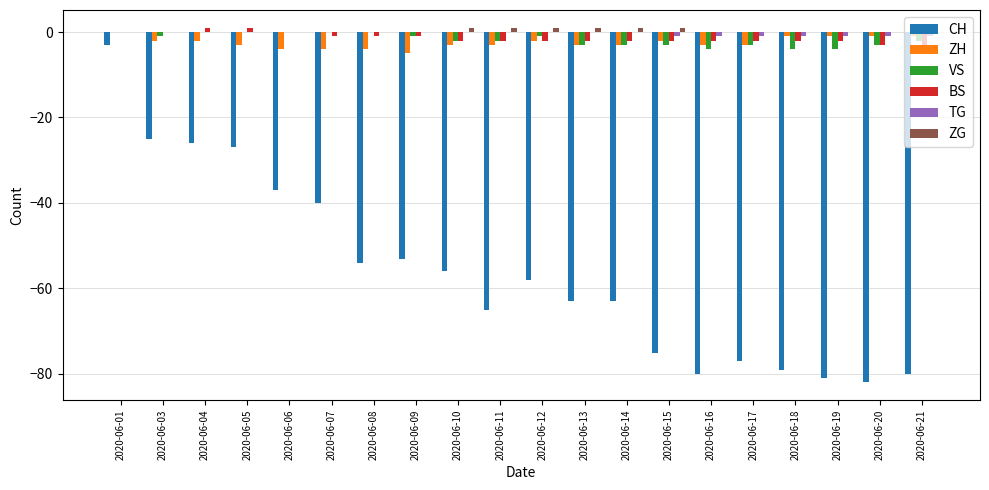

How many data points in CH are above -58?

9